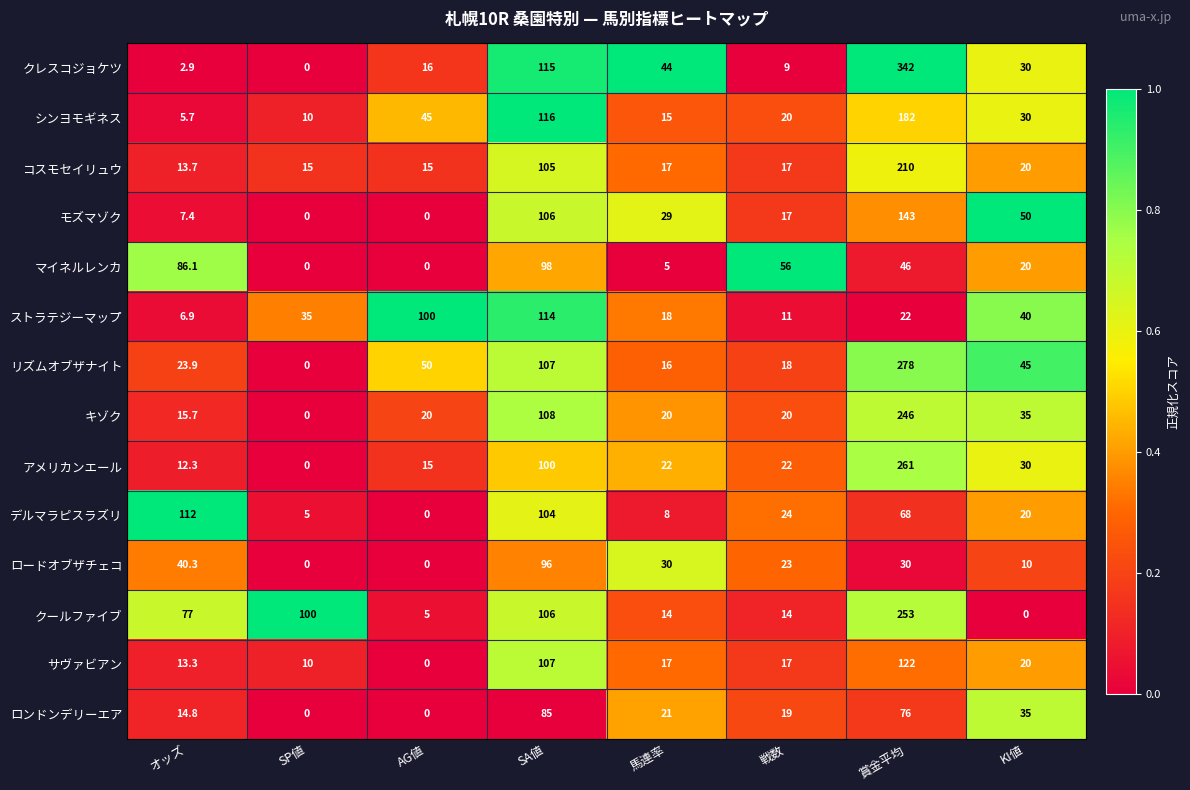

What is the minimum value for ストラテジーマップ?

6.9